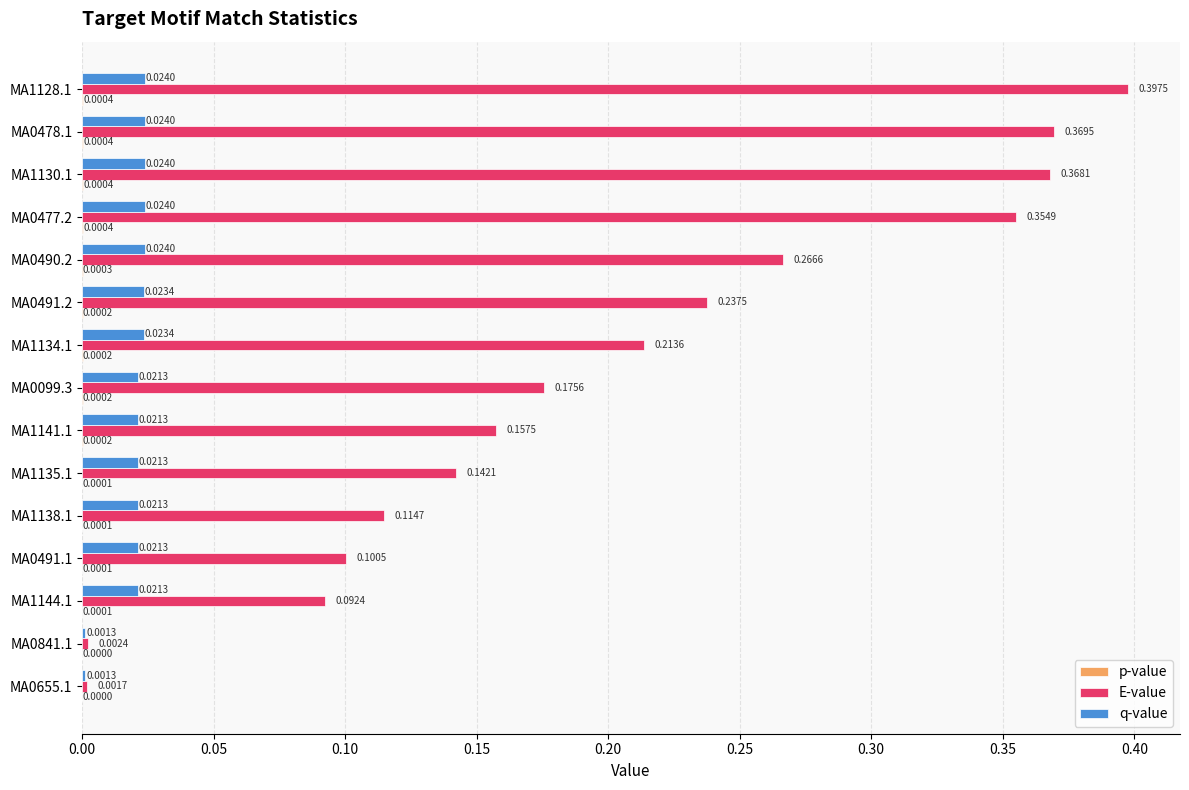

At which category is the sum across all series the highest?

MA1128.1